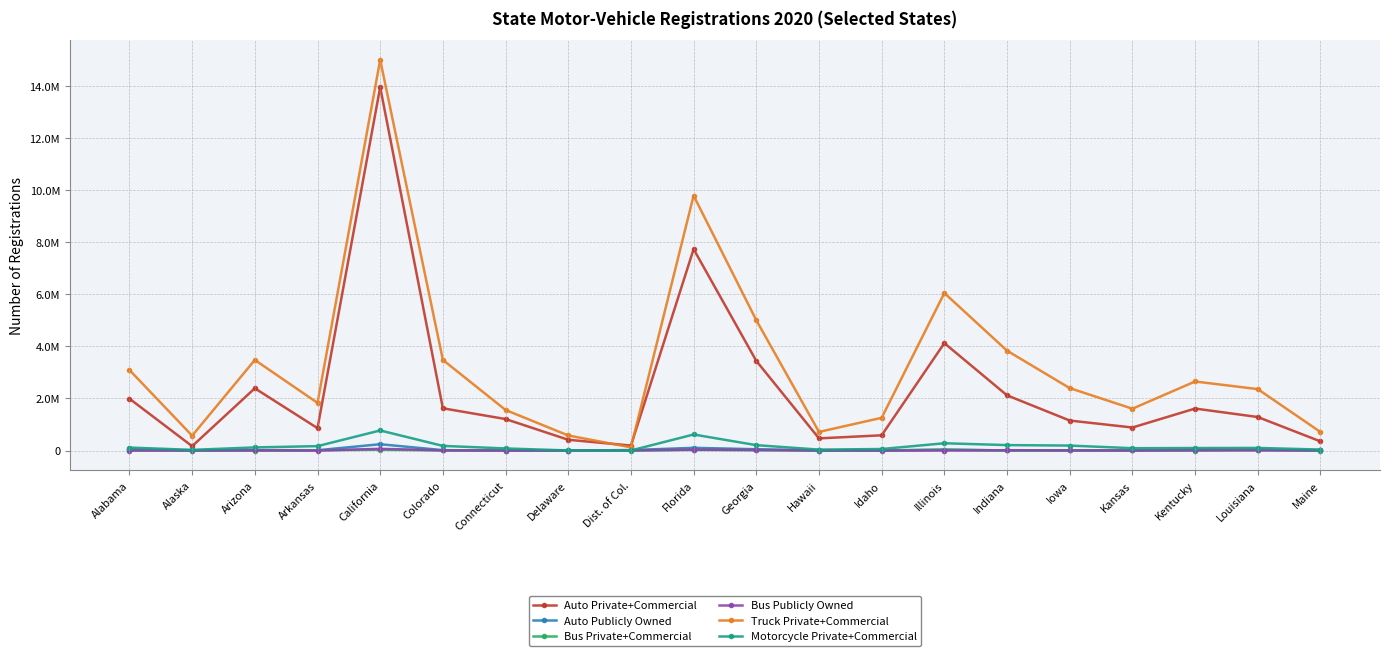

Rank the categories by Bus Private+Commercial value from lowest to highest.

Dist. of Col., Kentucky, Arizona, Maine, Hawaii, Idaho, Delaware, Iowa, Kansas, Alabama, Colorado, Indiana, Alaska, Arkansas, Connecticut, Georgia, Louisiana, Florida, Illinois, California